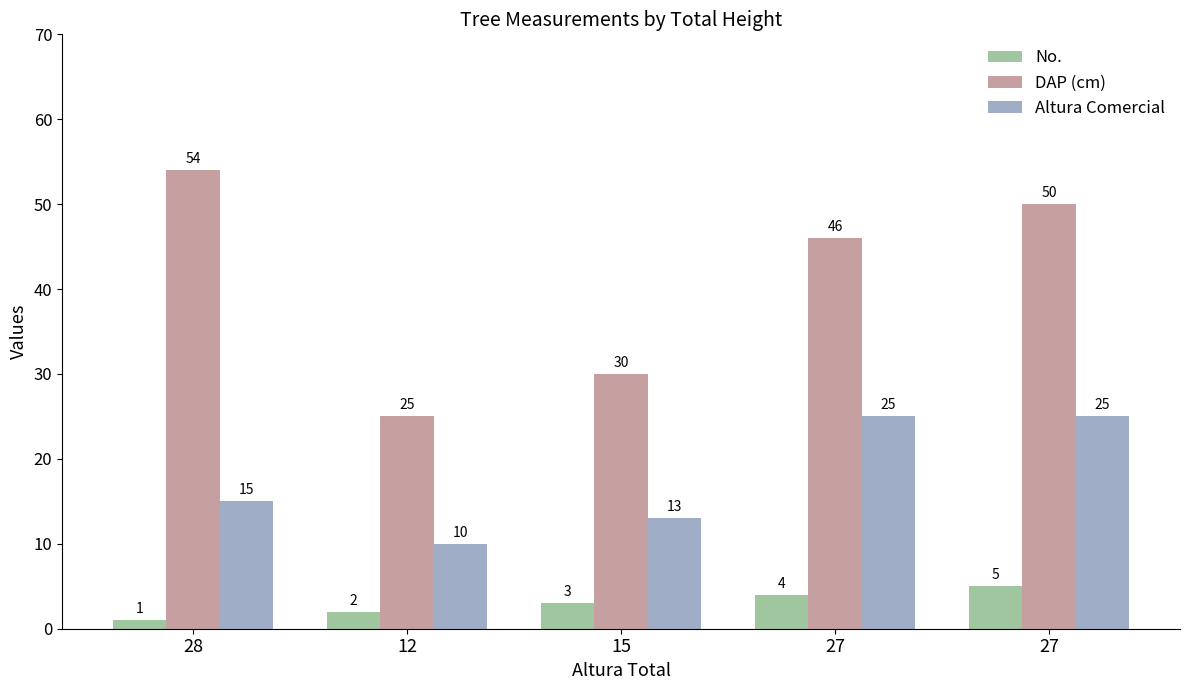

What is the difference between the highest and lowest values at 12?

23